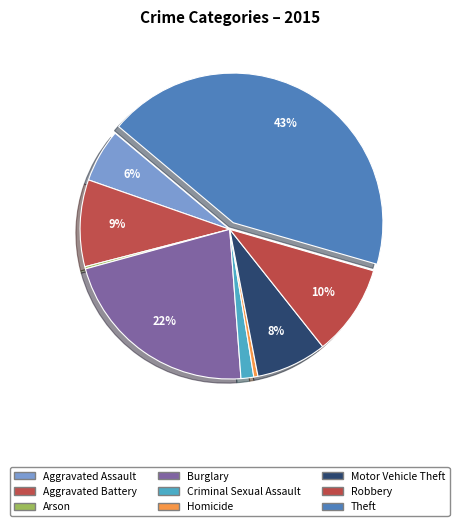

Does Burglary account for over 50% of the chart?

No